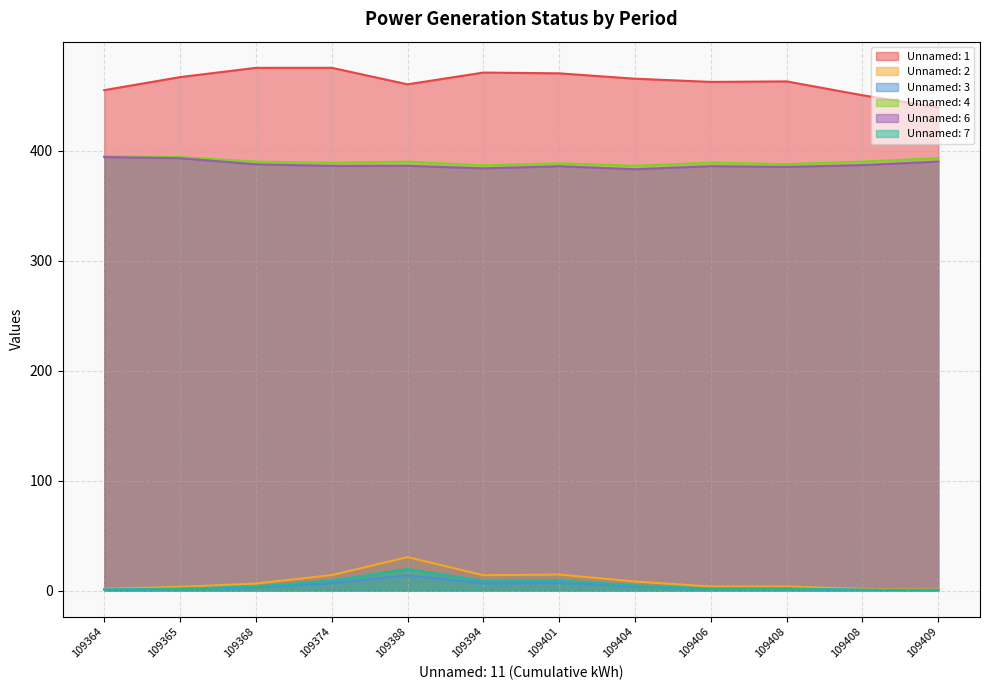

What are all the series names shown in the legend?

Unnamed: 1, Unnamed: 2, Unnamed: 3, Unnamed: 4, Unnamed: 6, Unnamed: 7